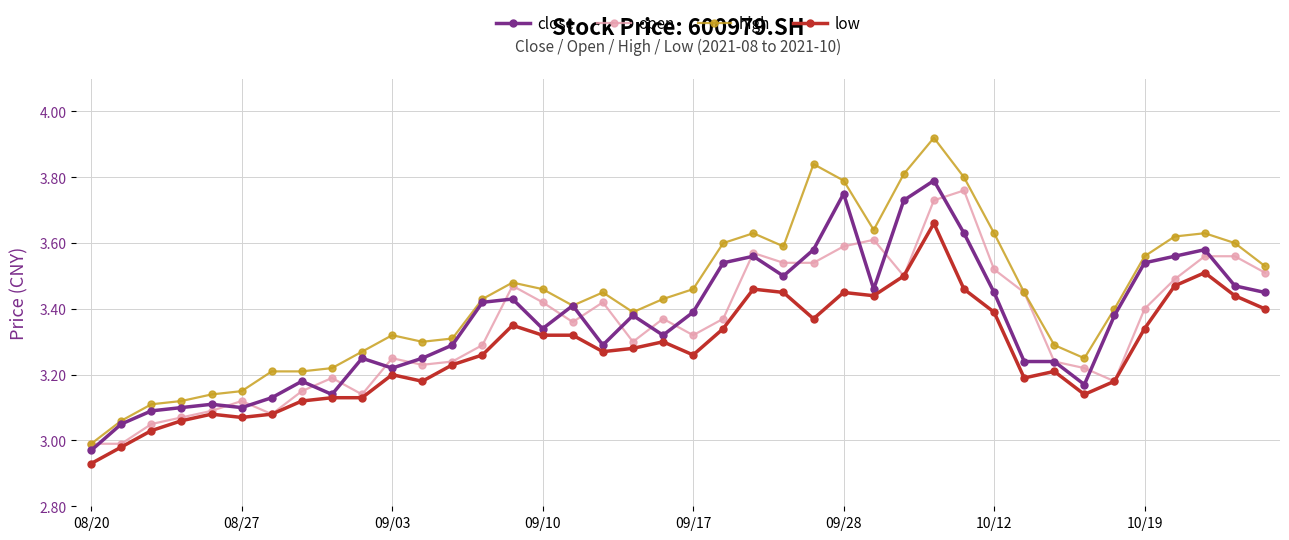

True or false: open has more than 2 interior local peaks.

True